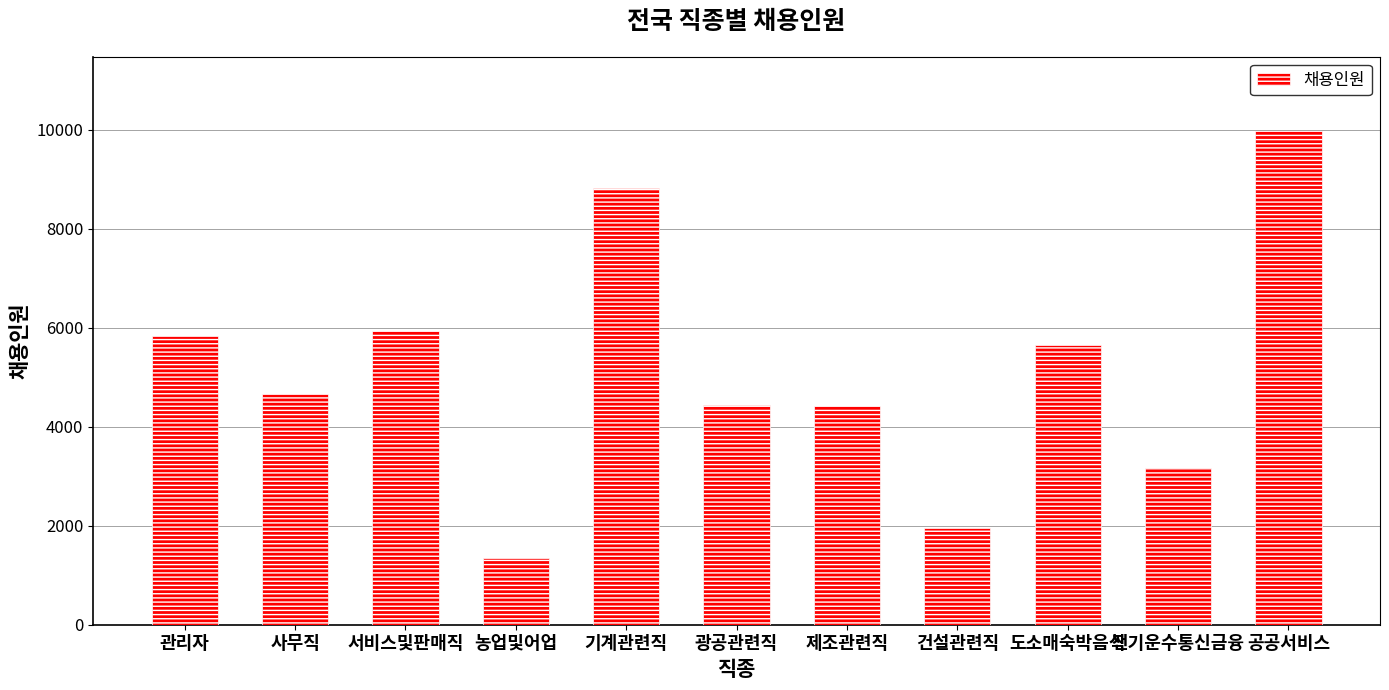

True or false: the data shows 1074 at 건설관련직.

False